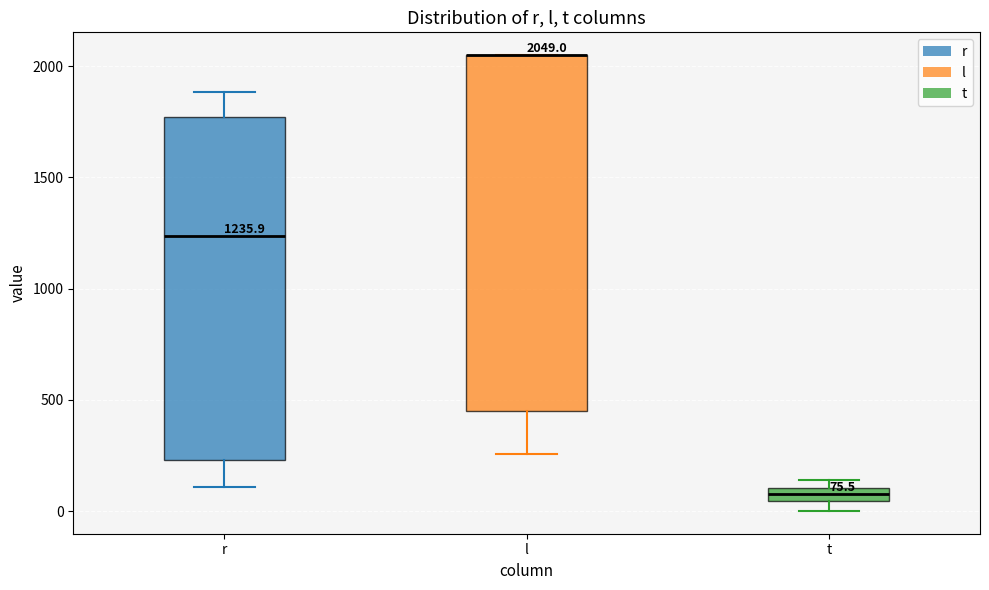

Which box is the tallest, from its lower edge to its upper edge?

l